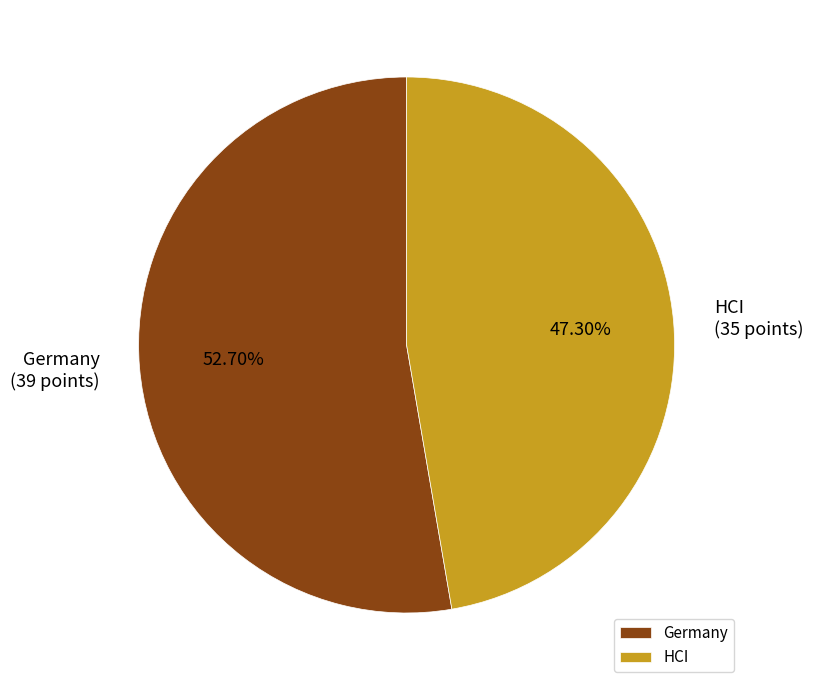

To the nearest percent, what is the difference between the Germany and HCI slice percentages?

5%